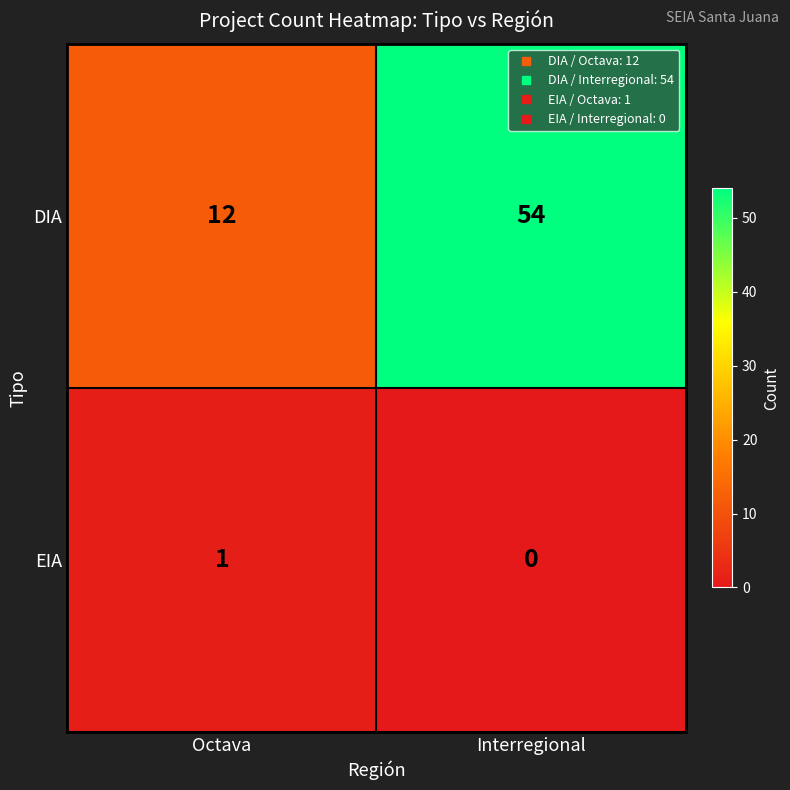

List the series in order of their peak value, lowest first.

EIA, DIA